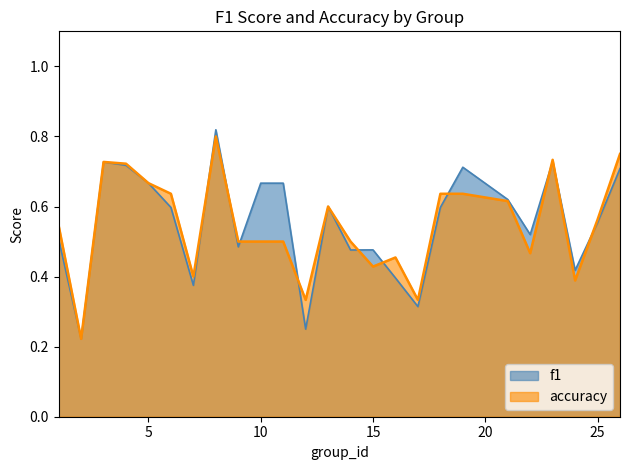

The accuracy series shows 0.5 at 10. True or false?

True